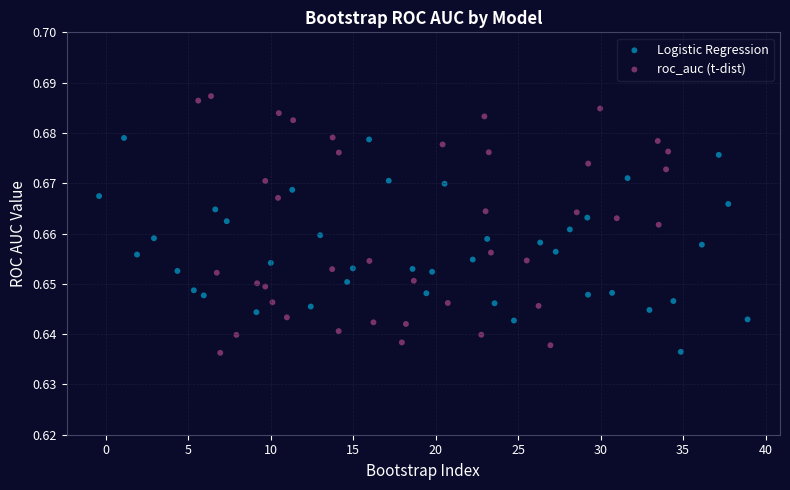

Which series has the widest spread of Y values?

roc_auc (t-dist)